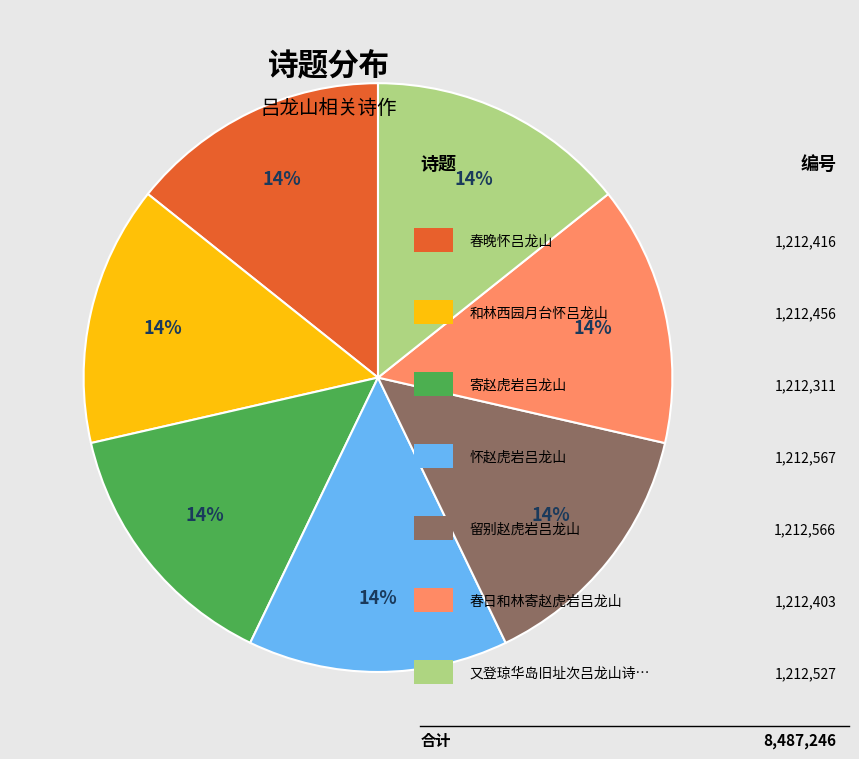

Does any single category account for the majority?

No